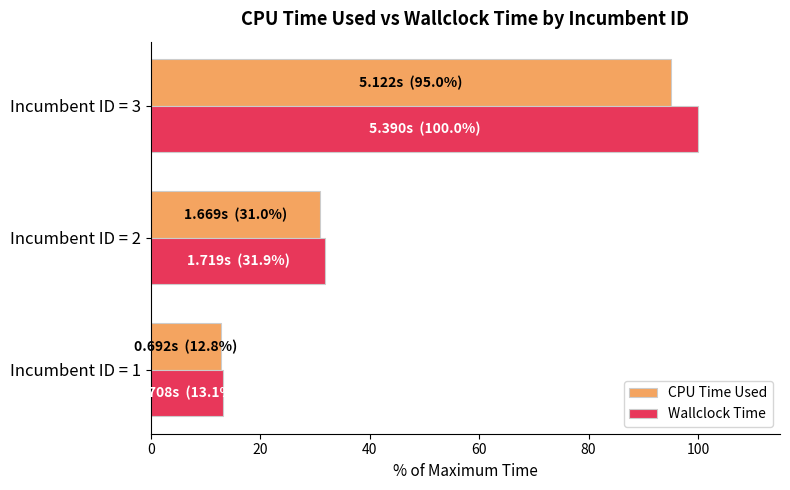

What are all the series names shown in the legend?

CPU Time Used, Wallclock Time